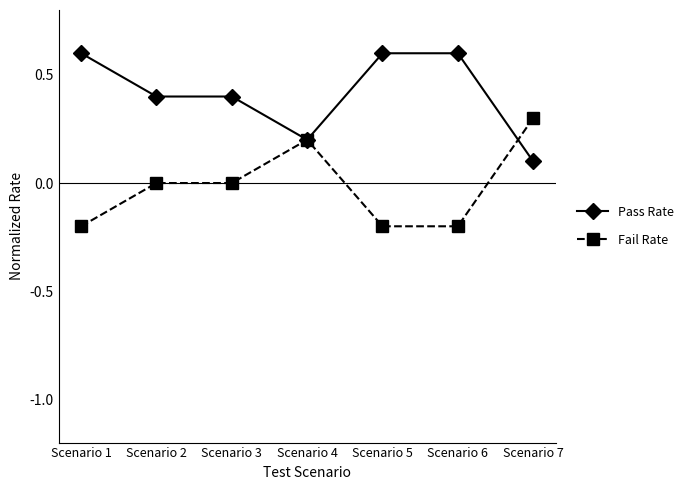

Reading left to right, transcribe all the data shown in this chart.

Pass Rate: 0.6	0.4	0.4	0.2	0.6	0.6	0.1
Fail Rate: -0.2	0.0	0.0	0.2	-0.2	-0.2	0.3